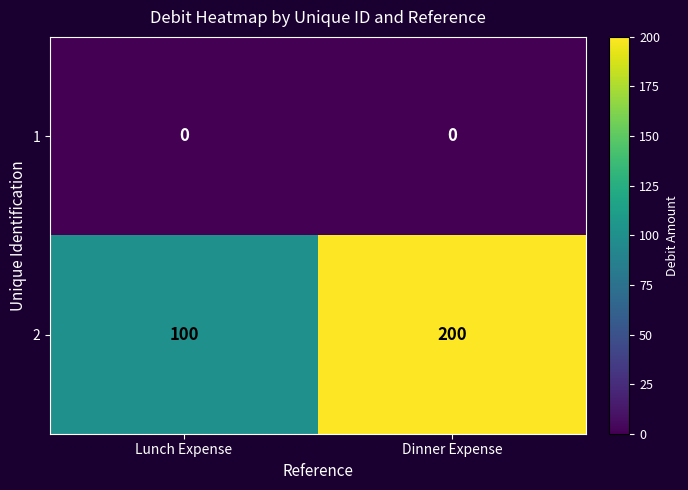

What is the spread (max minus min) of values at Dinner Expense?

200